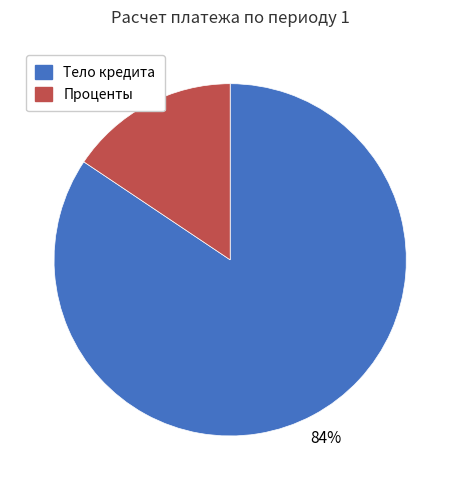

Which has a higher value, Проценты or Тело кредита?

Тело кредита